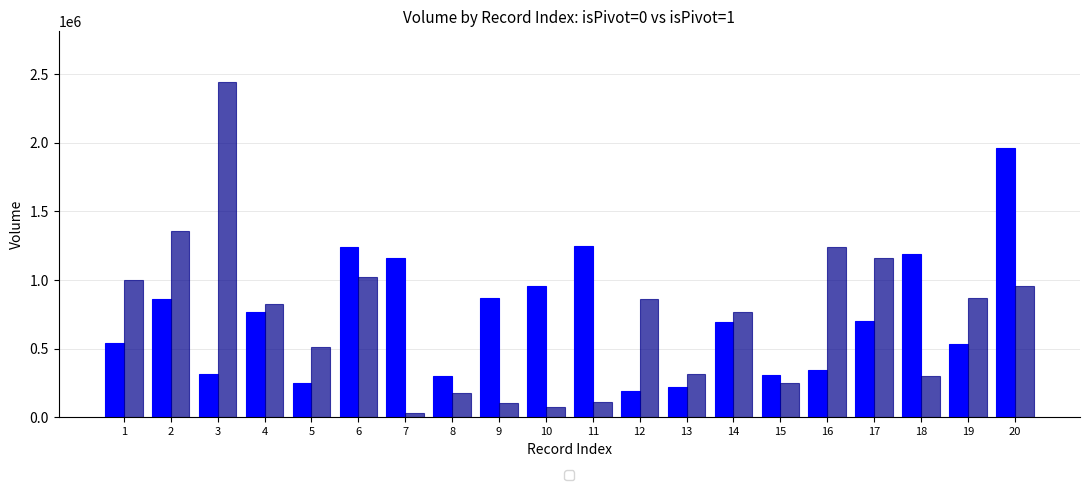

What is the greatest value displayed?

2445552